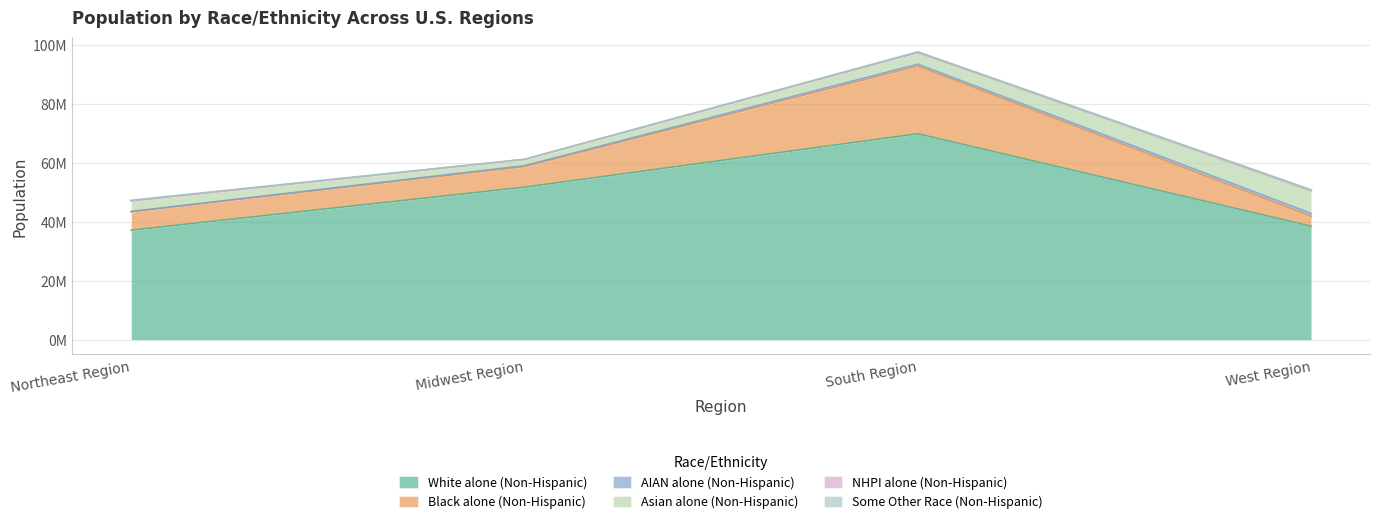

How many values in the NHPI alone (Non-Hispanic) series are below 71660?

2